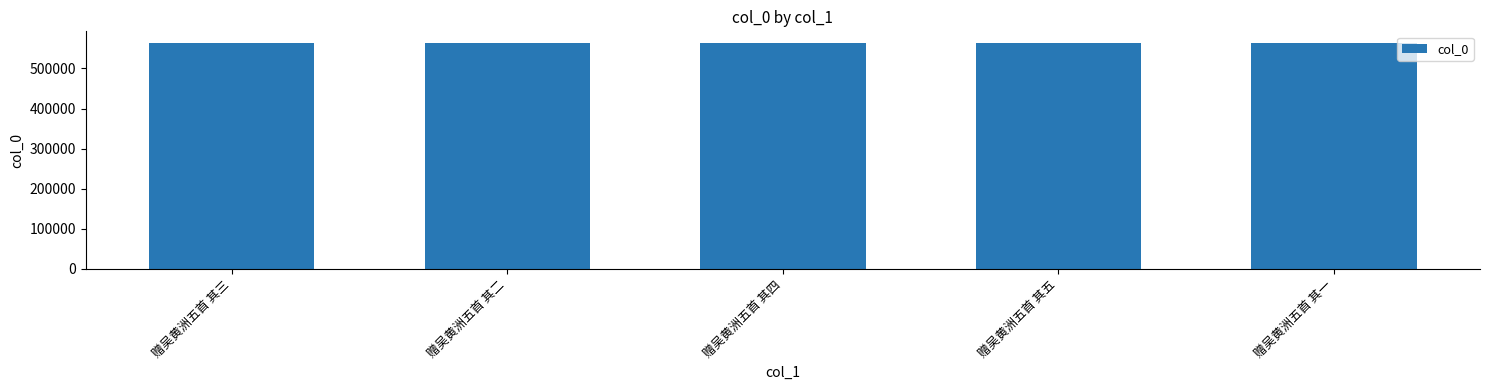

Approximately how many times larger is the value at 赠吴黄洲五首 其四 compared to 赠吴黄洲五首 其三?

1.0